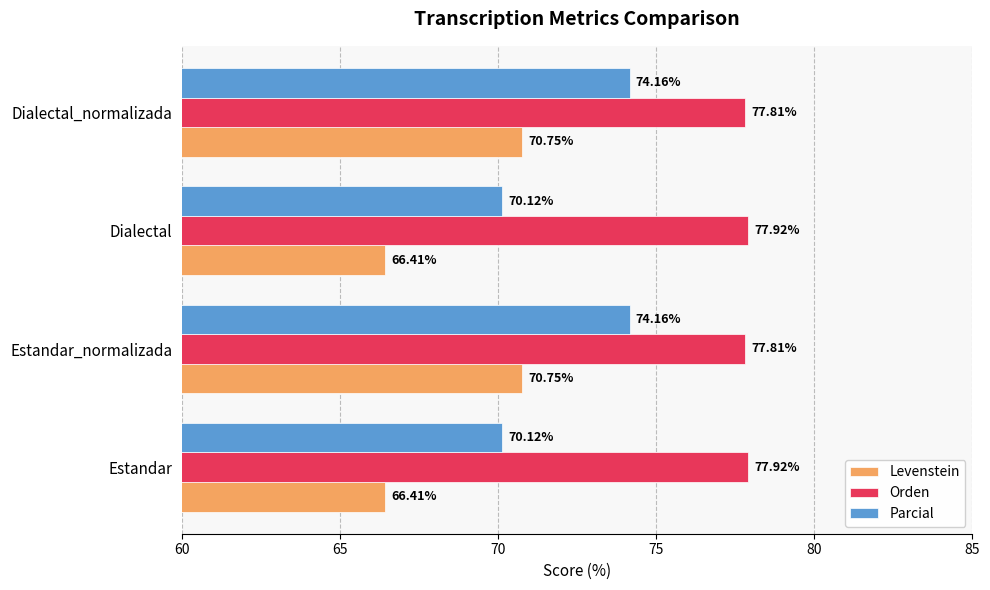

At how many categories does at least one series exceed 68?

4